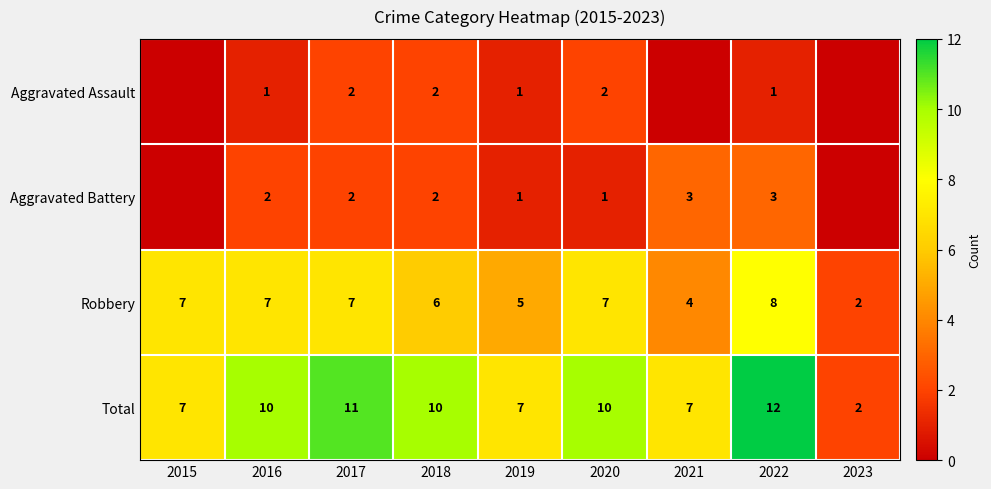

Is it true that Aggravated Battery equals 0 at 2016?

False